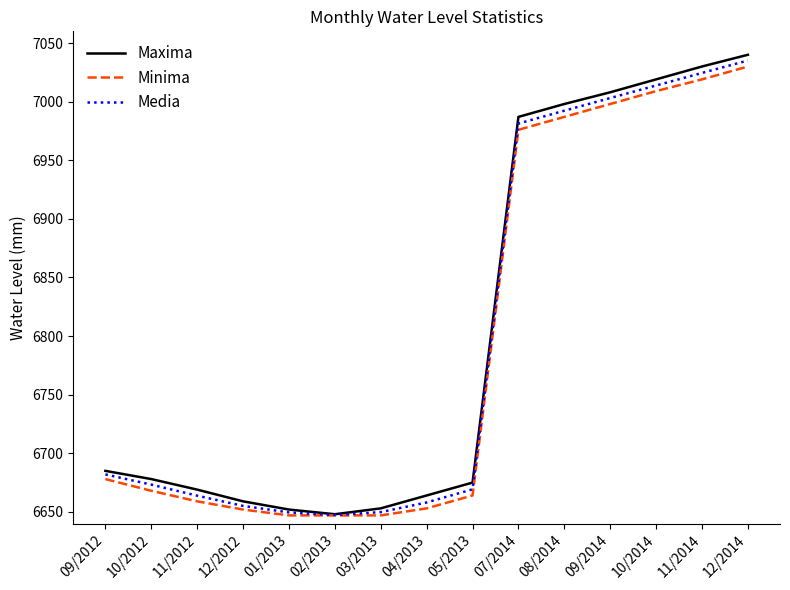

At which category is the sum across all series the highest?

12/2014